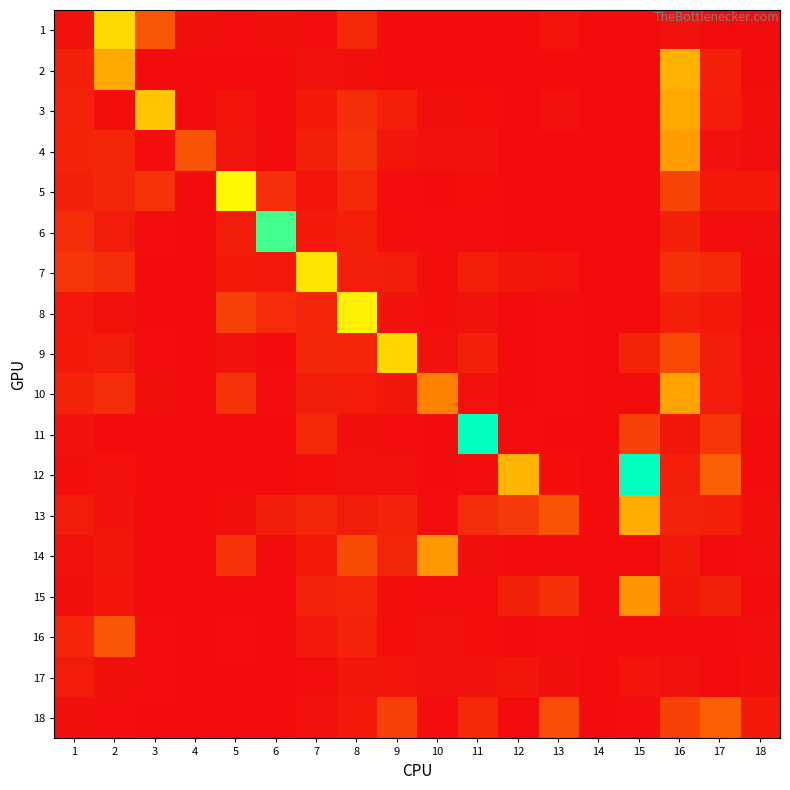

At which category is the sum across all series the highest?

16